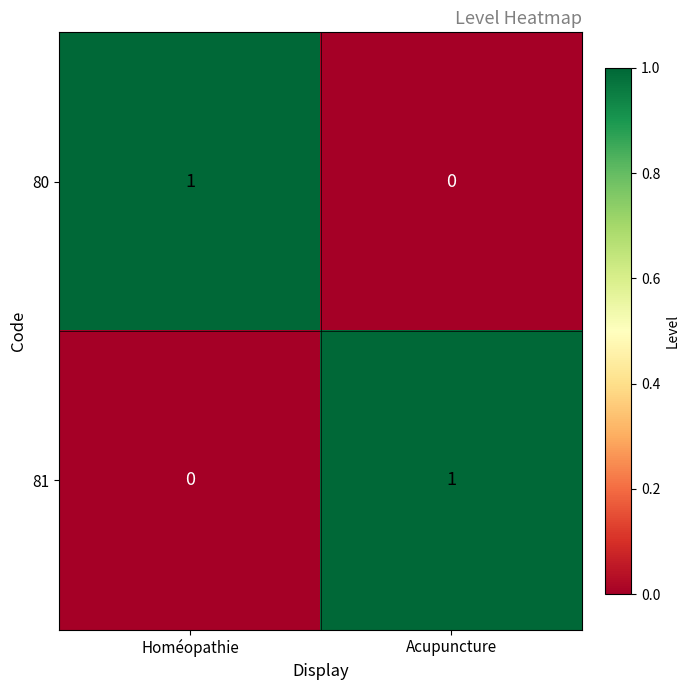

True or false: 81 has a value of 1 at Acupuncture.

True